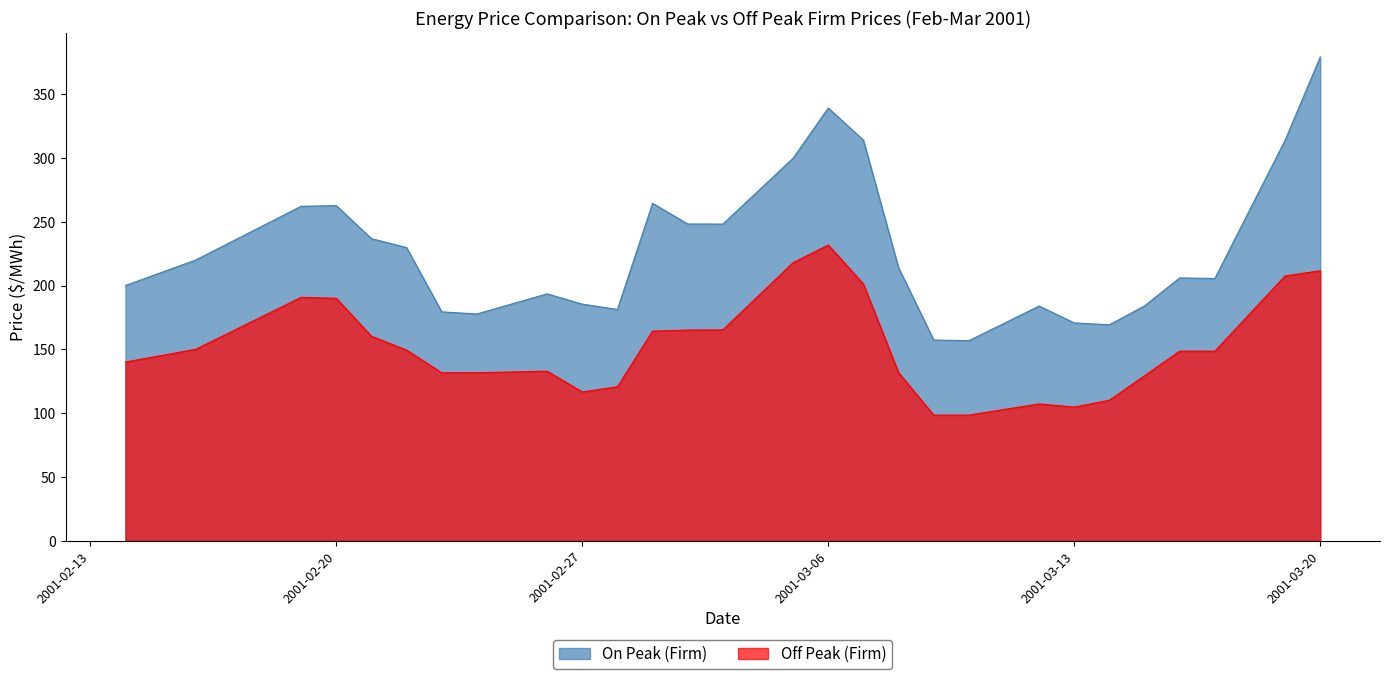

Reading left to right, transcribe all the data shown in this chart.

On Peak (Firm): 2001-02-14=200.0	2001-02-15=210.0	2001-02-16=220.0	2001-02-19=262.1	2001-02-20=262.6	2001-02-21=236.7	2001-02-22=229.8	2001-02-23=179.4	2001-02-24=177.7	2001-02-26=193.5	2001-02-27=185.4	2001-02-28=181.2	2001-03-01=264.4	2001-03-02=248.2	2001-03-03=248.2	2001-03-05=299.8	2001-03-06=339.1	2001-03-07=313.9	2001-03-08=213.9	2001-03-09=157.3	2001-03-10=156.7	2001-03-12=183.9	2001-03-13=170.7	2001-03-14=169.2	2001-03-15=184.1	2001-03-16=206.0	2001-03-17=205.5	2001-03-19=313.9	2001-03-20=379.2
Off Peak (Firm): 2001-02-14=140.0	2001-02-15=145.0	2001-02-16=150.0	2001-02-19=190.7	2001-02-20=190.0	2001-02-21=160.3	2001-02-22=149.4	2001-02-23=131.6	2001-02-24=131.6	2001-02-26=132.9	2001-02-27=116.6	2001-02-28=120.7	2001-03-01=164.2	2001-03-02=165.1	2001-03-03=165.2	2001-03-05=217.9	2001-03-06=231.8	2001-03-07=201.2	2001-03-08=131.8	2001-03-09=98.5	2001-03-10=98.5	2001-03-12=107.2	2001-03-13=104.7	2001-03-14=110.1	2001-03-15=129.3	2001-03-16=148.6	2001-03-17=148.6	2001-03-19=207.5	2001-03-20=211.6